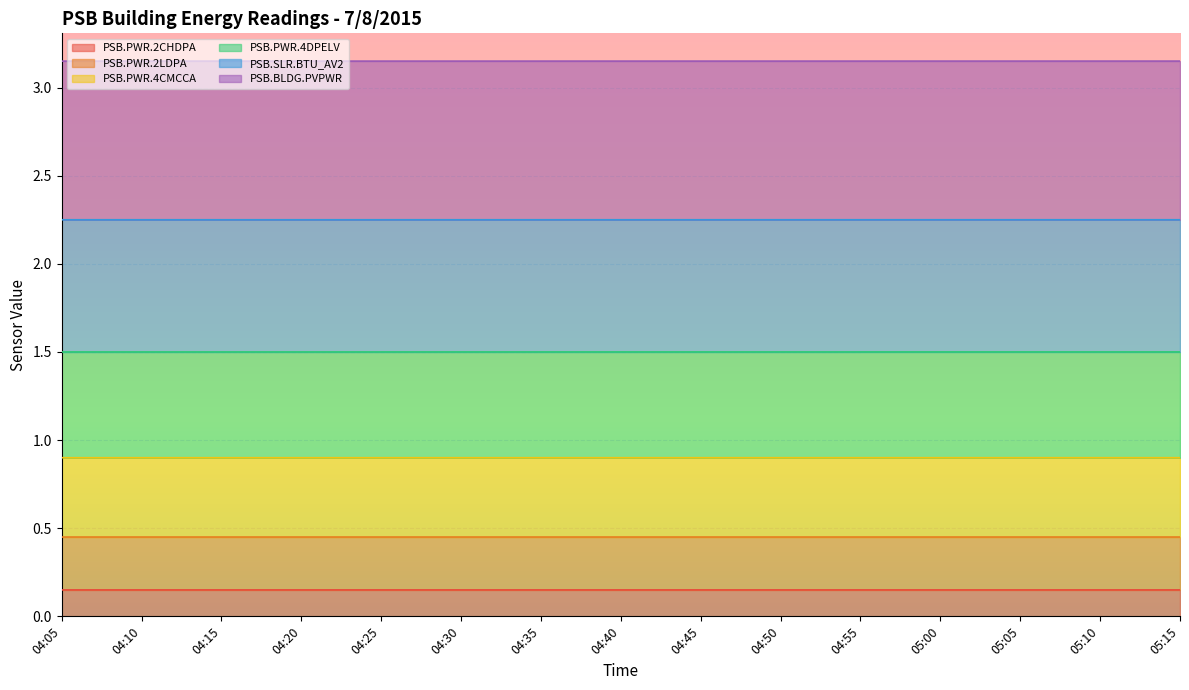

At which label does PSB.PWR.2CHDPA reach its peak?

05:10